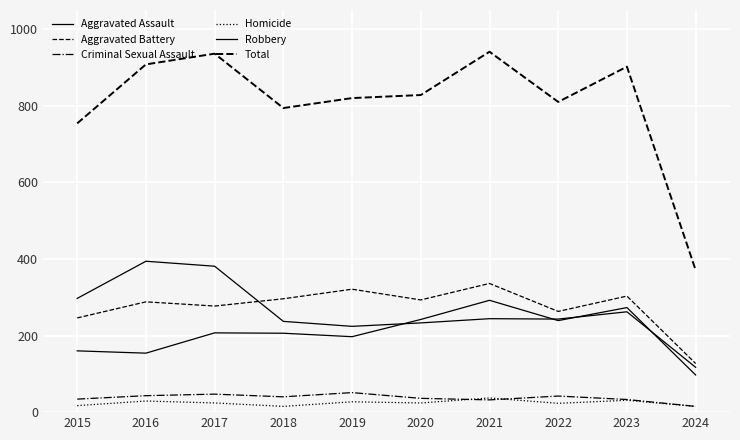

Does the chart have visible grid lines?

Yes